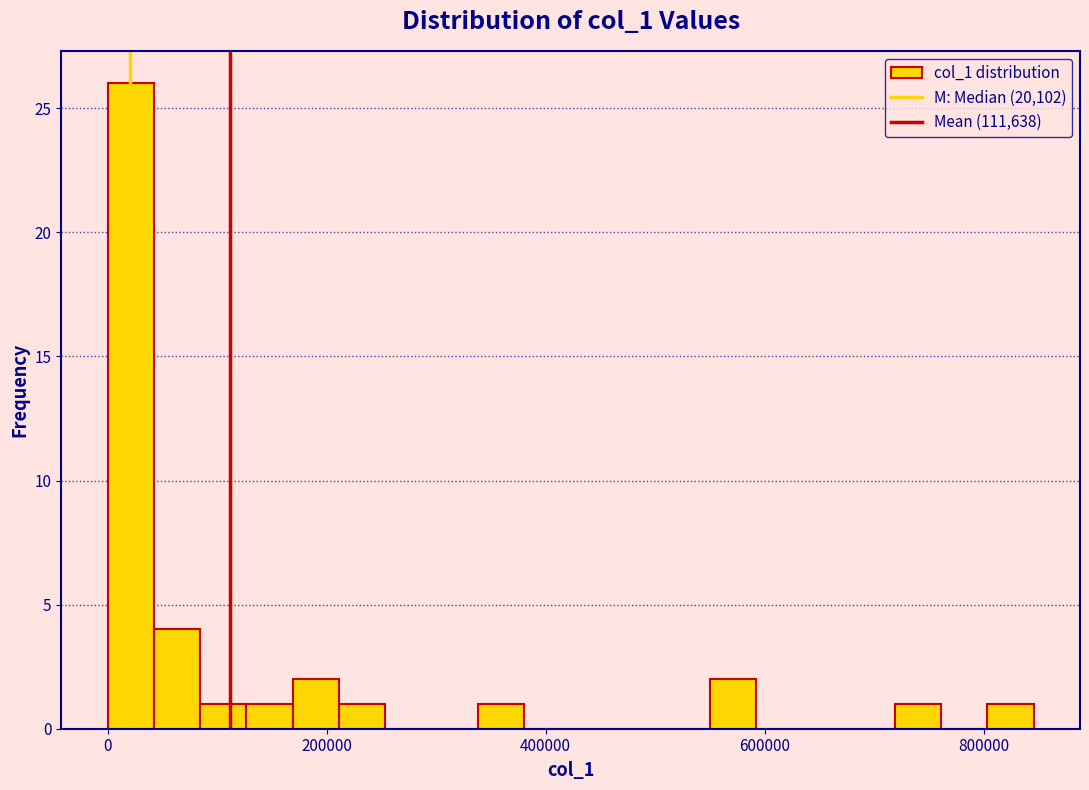

Around what value on the x-axis is the tallest bar? Give the approximate position of its centre, as read against the axis.

20000